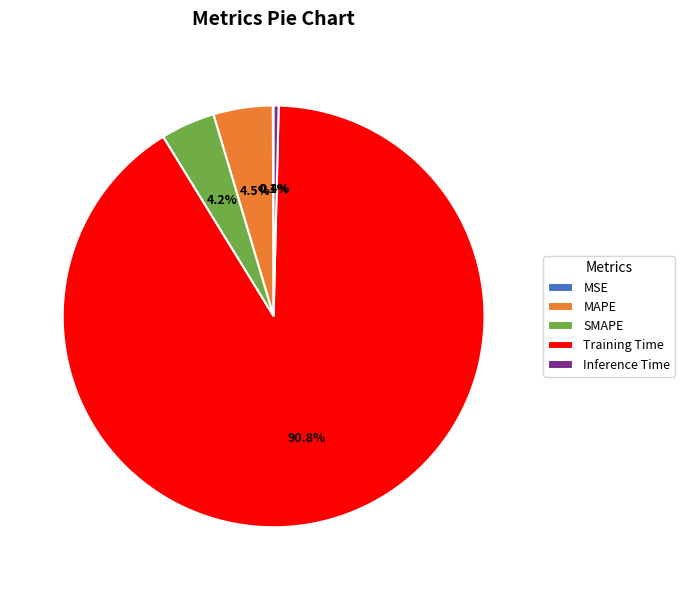

Which slice is the largest?

Training Time